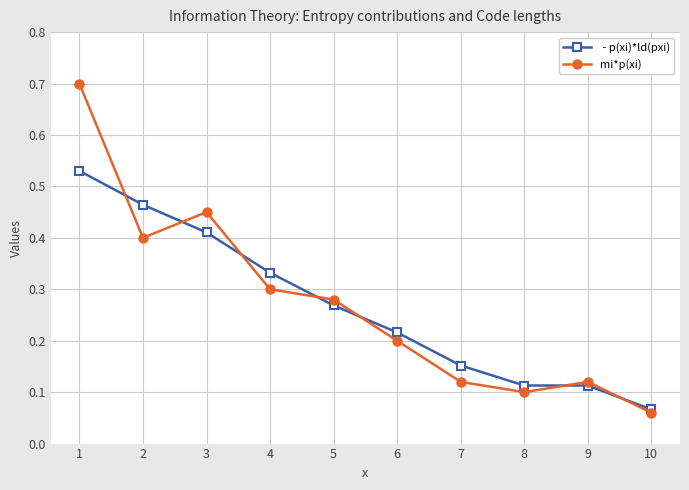

At which category does the chart reach its minimum across all series?

10